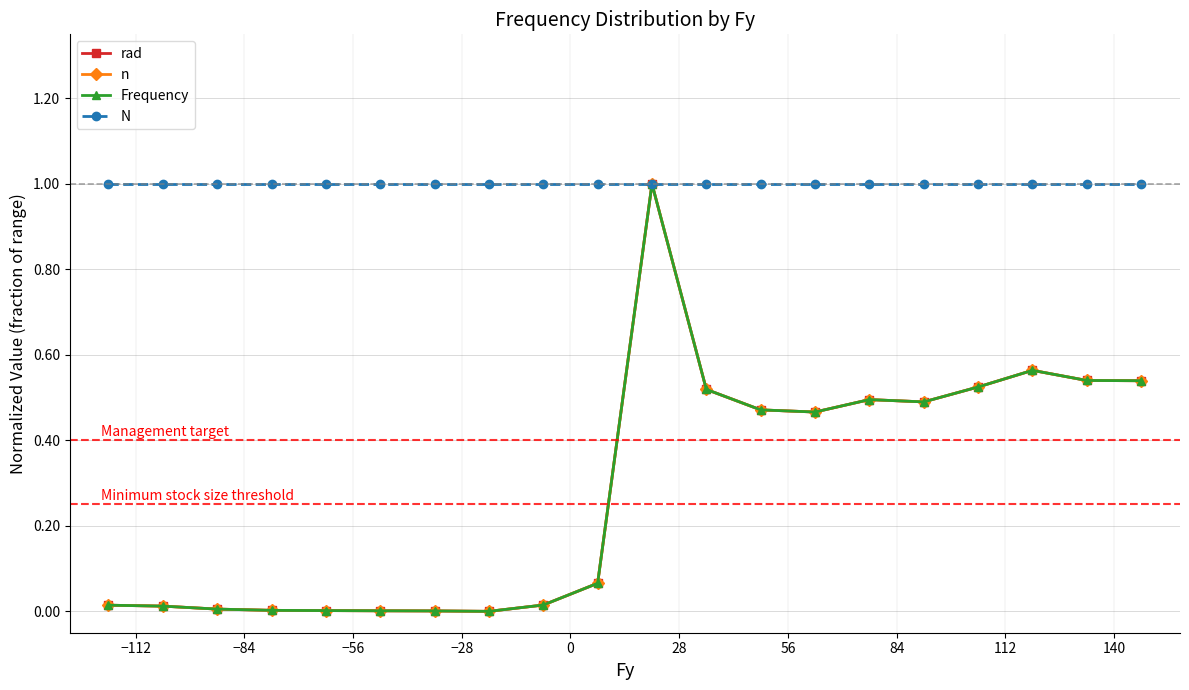

At how many categories does at least one series exceed 0?

20